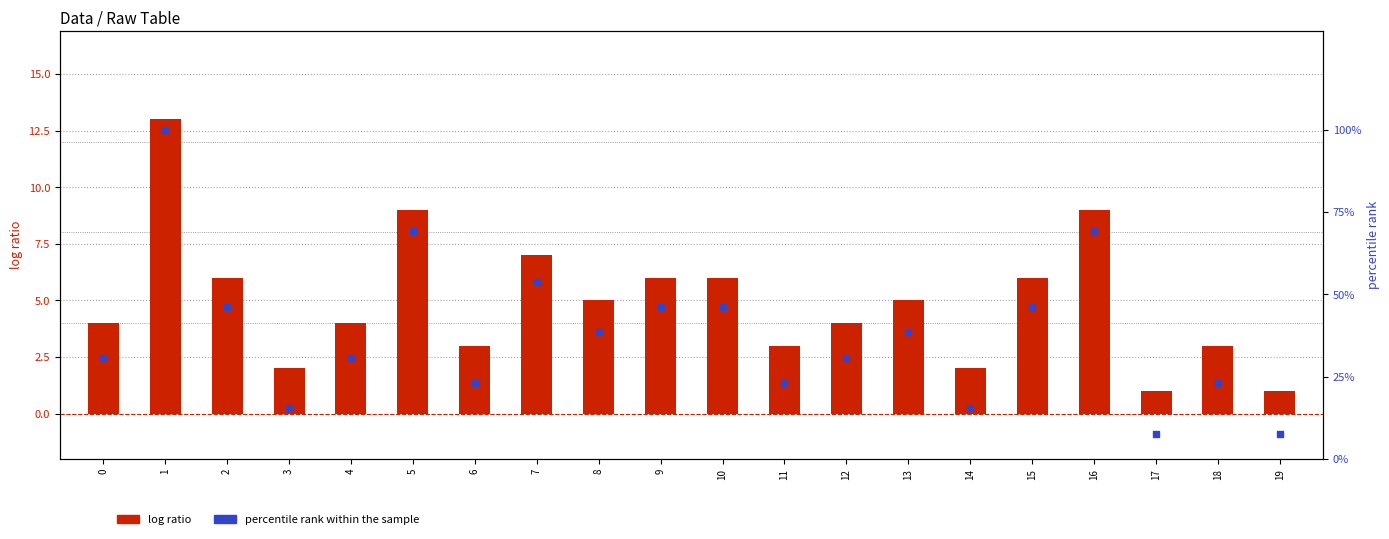

At how many categories does at least one series exceed 90?

1